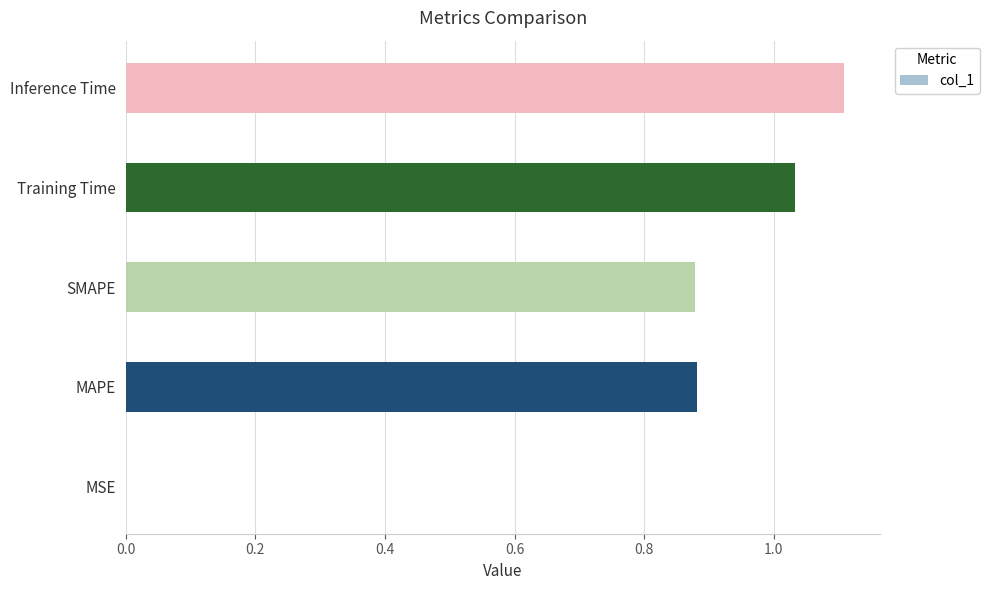

What is the sum of all values?

3.9